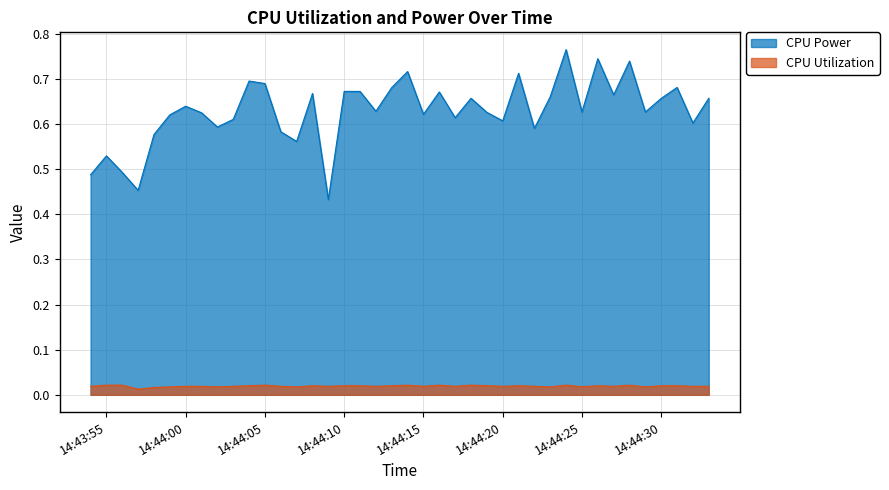

Is it true that CPU Power equals 0.6 at 14:44:20?

True